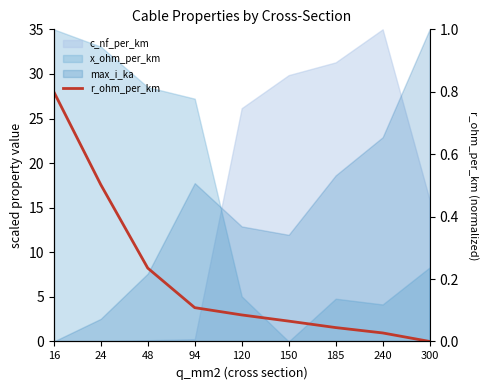

How many lines are shown in the chart?

1